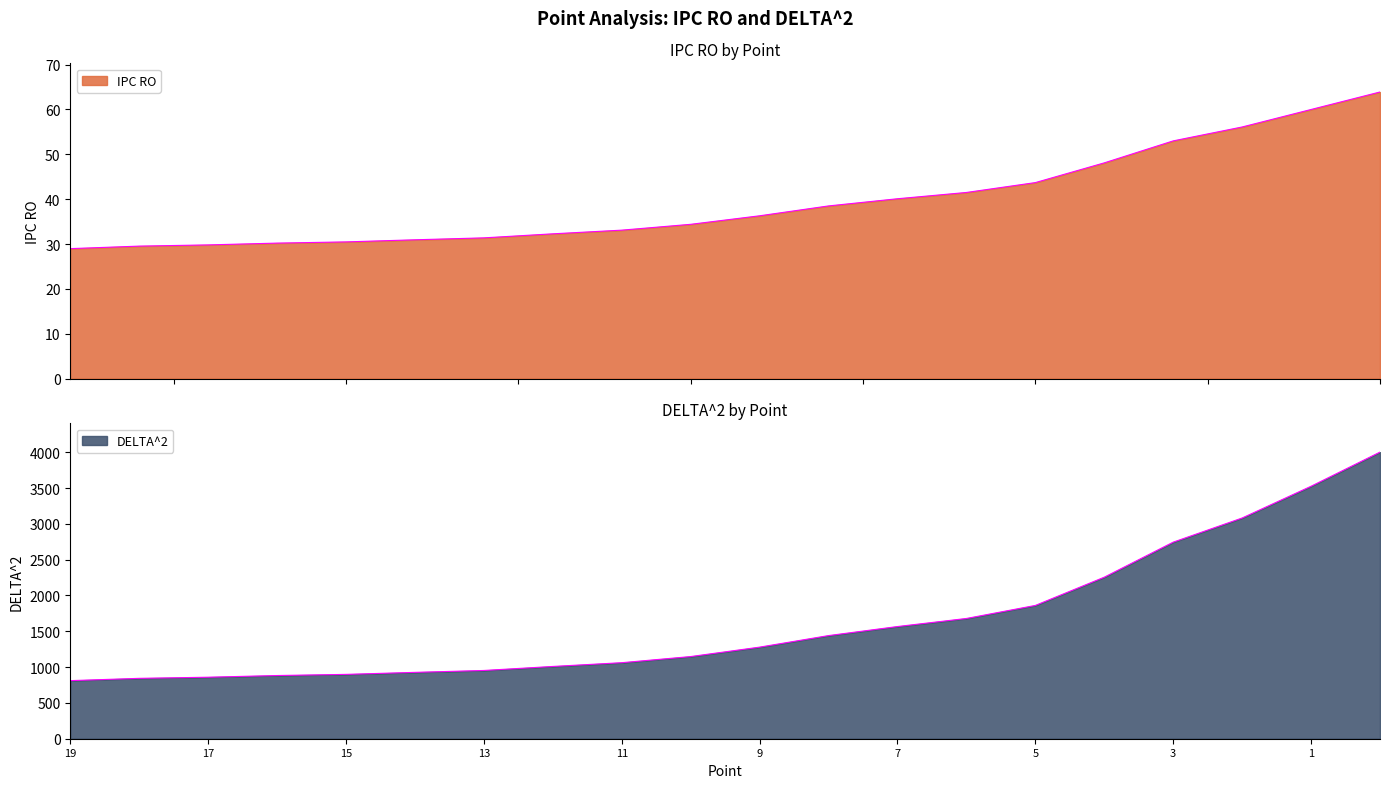

Rank the categories by DELTA^2 value from highest to lowest.

0, 1, 2, 3, 4, 5, 6, 7, 8, 9, 10, 11, 12, 13, 14, 15, 16, 17, 18, 19